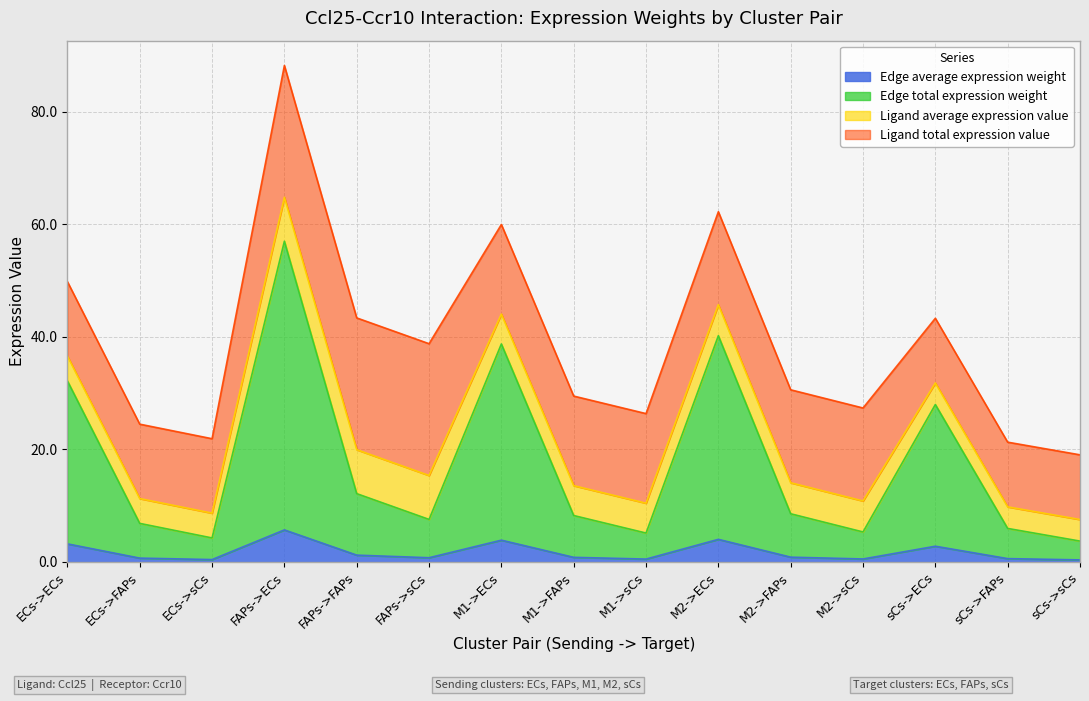

How many lines are shown in the chart?

4